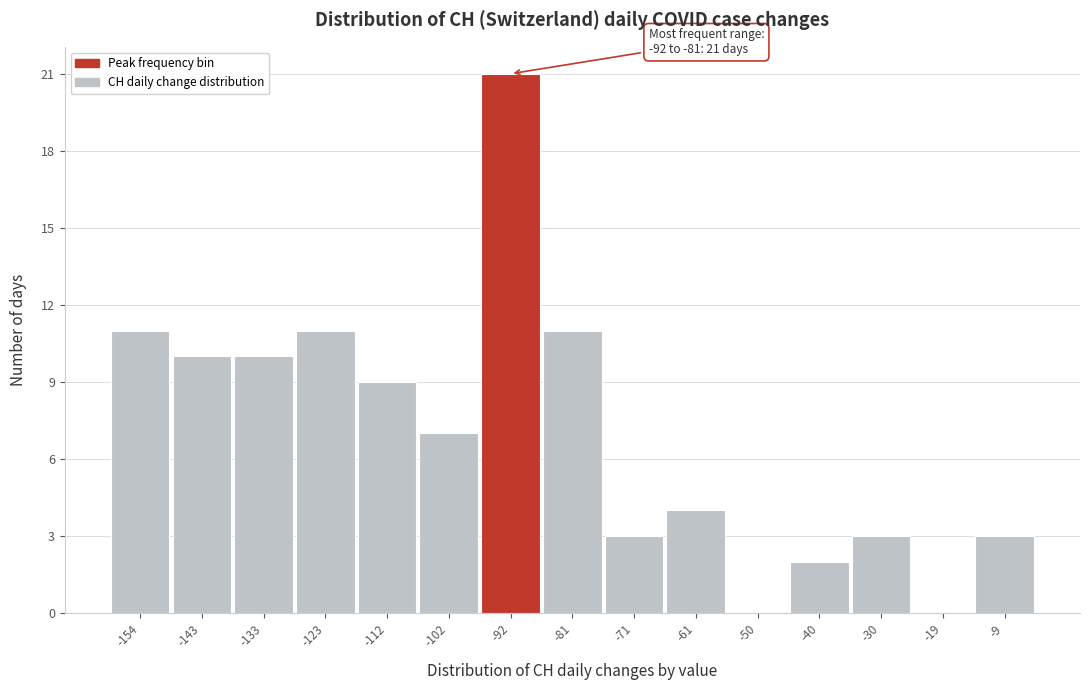

Reading left to right, extract all data points from this chart.

-154=11	-143=10	-133=10	-123=11	-112=9	-102=7	-92=21	-81=11	-71=3	-61=4	-50=0	-40=2	-30=3	-19=0	-9=3